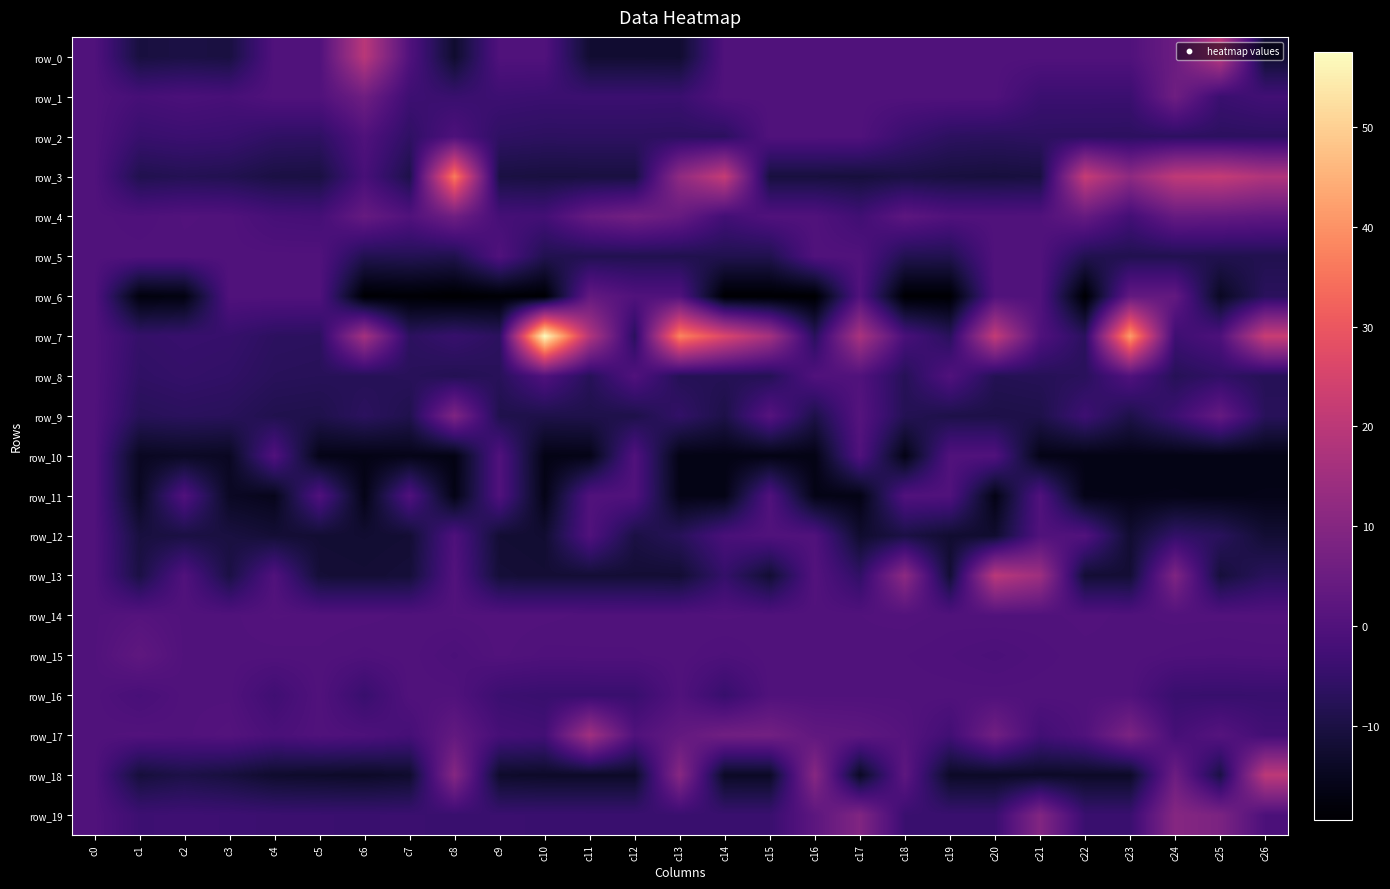

What is the minimum value for row_16?

-4.6